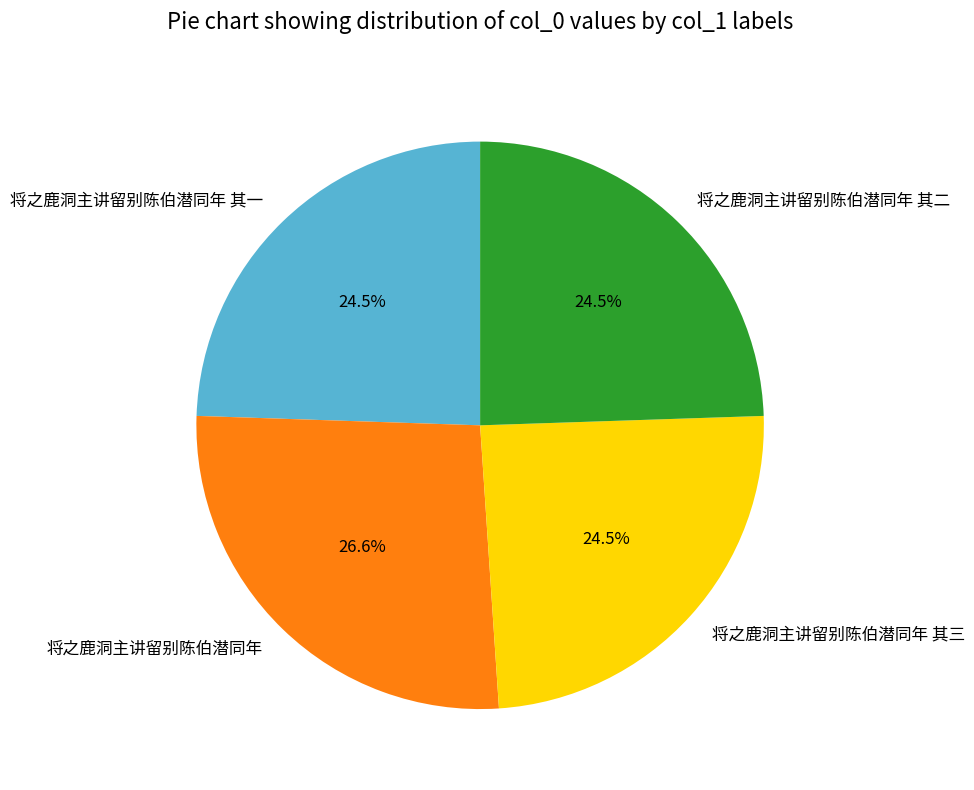

To the nearest percent, what is the difference between the largest and smallest slice percentages?

2%